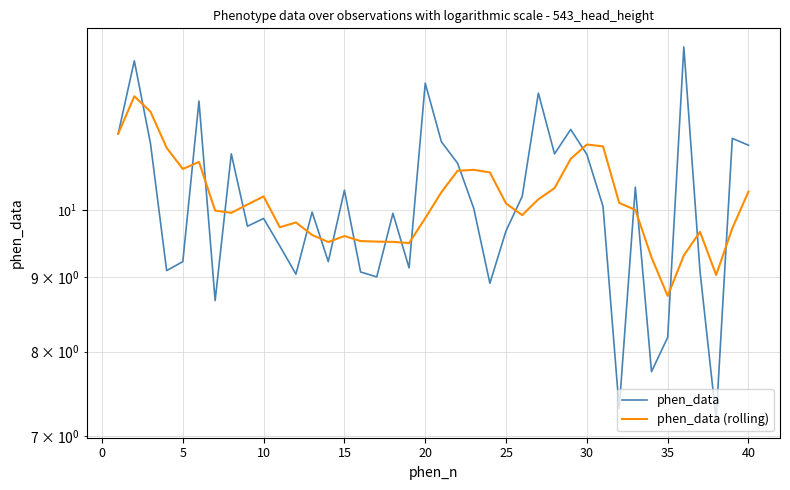

What is the average value of the phen_data (rolling) series?

10.1